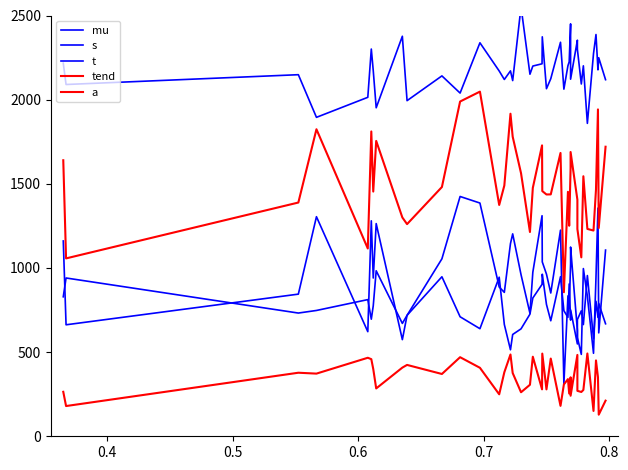

What are all the series names shown in the legend?

mu, s, t, tend, a